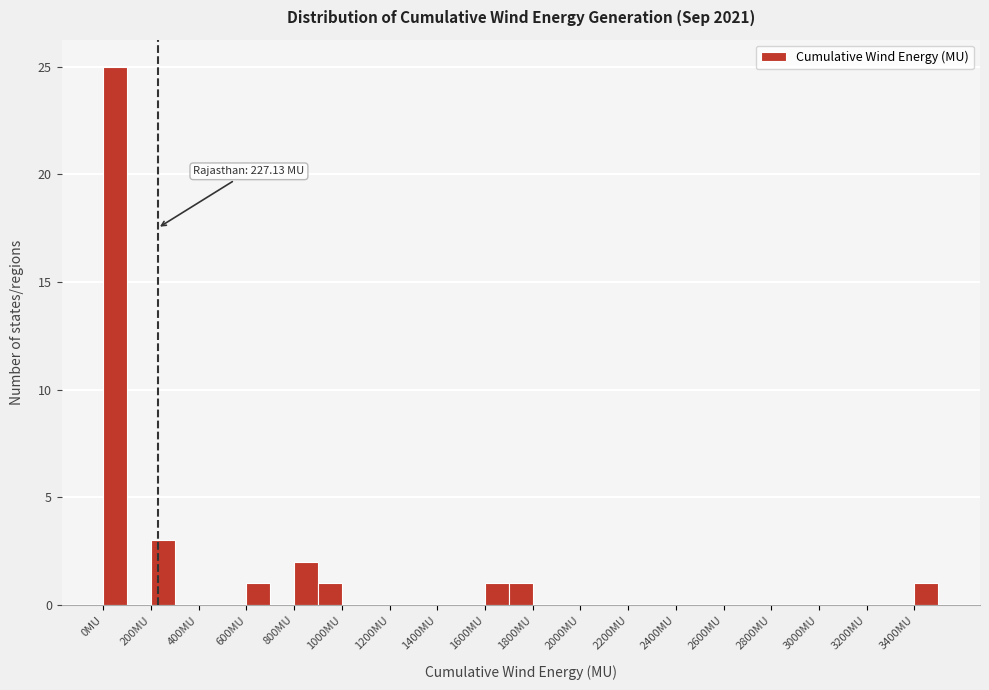

Over which range of the x-axis is the bar tallest?

0 to 100